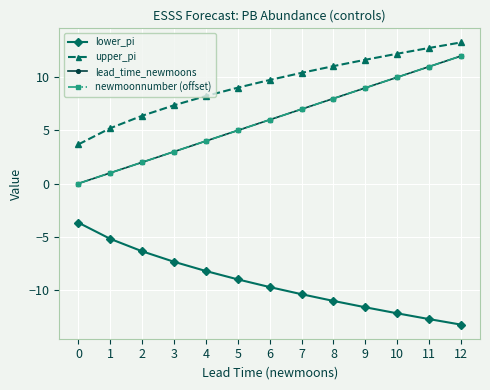

Is this an area chart (filled region under the line)?

No